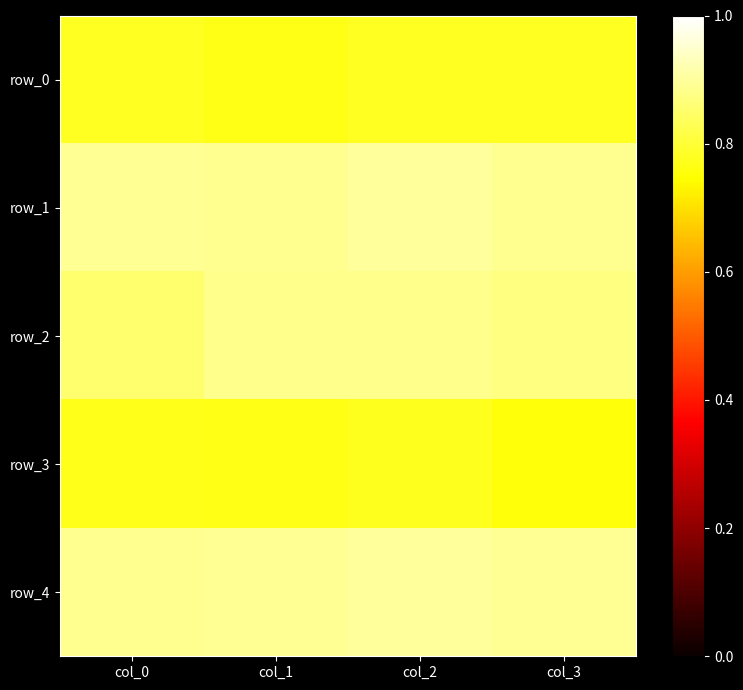

How many row_0 values are between 0 and 1?

4